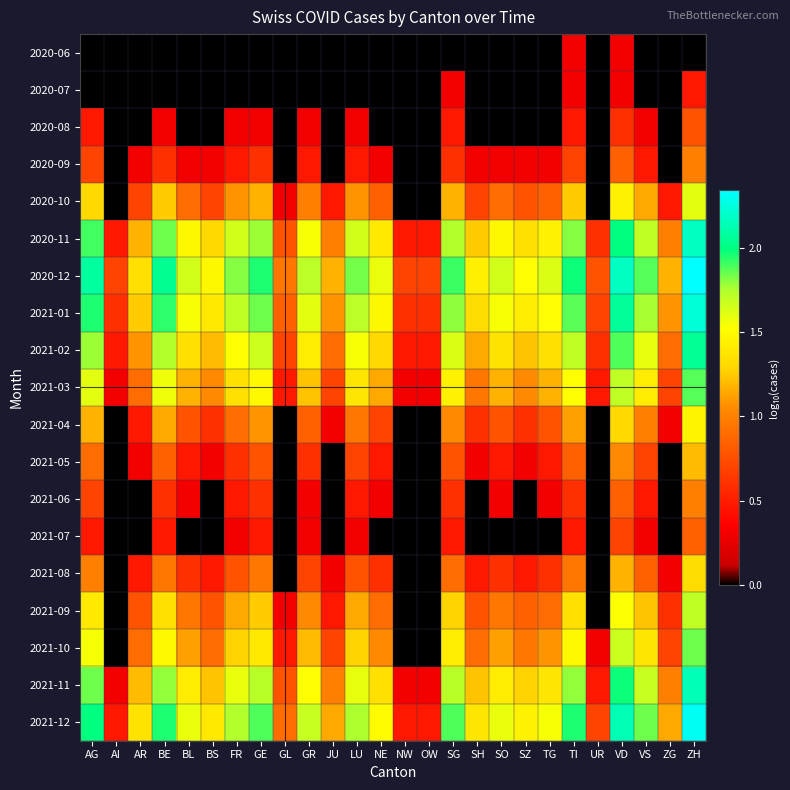

Reading left to right, extract all data points from this chart.

2020-06: AG=0.0	AI=0.0	AR=0.0	BE=0.0	BL=0.0	BS=0.0	FR=0.0	GE=0.0	GL=0.0	GR=0.0	JU=0.0	LU=0.0	NE=0.0	NW=0.0	OW=0.0	SG=0.0	SH=0.0	SO=0.0	SZ=0.0	TG=0.0	TI=0.3	UR=0.0	VD=0.3	VS=0.0	ZG=0.0	ZH=0.0
2020-07: AG=0.0	AI=0.0	AR=0.0	BE=0.0	BL=0.0	BS=0.0	FR=0.0	GE=0.0	GL=0.0	GR=0.0	JU=0.0	LU=0.0	NE=0.0	NW=0.0	OW=0.0	SG=0.3	SH=0.0	SO=0.0	SZ=0.0	TG=0.0	TI=0.3	UR=0.0	VD=0.3	VS=0.0	ZG=0.0	ZH=0.5
2020-08: AG=0.5	AI=0.0	AR=0.0	BE=0.3	BL=0.0	BS=0.0	FR=0.3	GE=0.3	GL=0.0	GR=0.3	JU=0.0	LU=0.3	NE=0.0	NW=0.0	OW=0.0	SG=0.5	SH=0.0	SO=0.0	SZ=0.0	TG=0.0	TI=0.5	UR=0.0	VD=0.6	VS=0.3	ZG=0.0	ZH=0.8
2020-09: AG=0.7	AI=0.0	AR=0.3	BE=0.6	BL=0.3	BS=0.3	FR=0.5	GE=0.6	GL=0.0	GR=0.5	JU=0.0	LU=0.5	NE=0.3	NW=0.0	OW=0.0	SG=0.6	SH=0.3	SO=0.3	SZ=0.3	TG=0.3	TI=0.7	UR=0.0	VD=0.8	VS=0.5	ZG=0.0	ZH=1.0
2020-10: AG=1.3	AI=0.0	AR=0.7	BE=1.3	BL=0.9	BS=0.7	FR=1.1	GE=1.2	GL=0.3	GR=1.0	JU=0.5	LU=1.1	NE=0.8	NW=0.0	OW=0.0	SG=1.2	SH=0.7	SO=0.9	SZ=0.8	TG=0.8	TI=1.3	UR=0.0	VD=1.4	VS=1.1	ZG=0.5	ZH=1.6
2020-11: AG=1.9	AI=0.5	AR=1.2	BE=1.8	BL=1.5	BS=1.3	FR=1.7	GE=1.8	GL=0.8	GR=1.5	JU=1.0	LU=1.7	NE=1.4	NW=0.5	OW=0.5	SG=1.7	SH=1.3	SO=1.5	SZ=1.3	TG=1.4	TI=1.8	UR=0.6	VD=2.0	VS=1.7	ZG=1.0	ZH=2.2
2020-12: AG=2.1	AI=0.7	AR=1.3	BE=2.0	BL=1.7	BS=1.5	FR=1.8	GE=2.0	GL=1.0	GR=1.7	JU=1.2	LU=1.8	NE=1.6	NW=0.7	OW=0.7	SG=1.9	SH=1.4	SO=1.7	SZ=1.5	TG=1.6	TI=2.0	UR=0.8	VD=2.2	VS=1.9	ZG=1.2	ZH=2.3
2021-01: AG=2.0	AI=0.6	AR=1.3	BE=1.9	BL=1.5	BS=1.4	FR=1.7	GE=1.8	GL=0.8	GR=1.6	JU=1.1	LU=1.7	NE=1.5	NW=0.6	OW=0.6	SG=1.8	SH=1.3	SO=1.5	SZ=1.4	TG=1.5	TI=1.9	UR=0.7	VD=2.1	VS=1.8	ZG=1.1	ZH=2.2
2021-02: AG=1.8	AI=0.5	AR=1.1	BE=1.7	BL=1.3	BS=1.2	FR=1.5	GE=1.7	GL=0.7	GR=1.4	JU=0.9	LU=1.5	NE=1.3	NW=0.5	OW=0.5	SG=1.6	SH=1.1	SO=1.4	SZ=1.2	TG=1.3	TI=1.7	UR=0.6	VD=1.9	VS=1.6	ZG=0.9	ZH=2.1
2021-03: AG=1.6	AI=0.3	AR=0.9	BE=1.6	BL=1.2	BS=1.0	FR=1.3	GE=1.5	GL=0.5	GR=1.2	JU=0.7	LU=1.4	NE=1.1	NW=0.3	OW=0.3	SG=1.4	SH=1.0	SO=1.2	SZ=1.0	TG=1.2	TI=1.5	UR=0.5	VD=1.7	VS=1.4	ZG=0.7	ZH=1.9
2021-04: AG=1.2	AI=0.0	AR=0.5	BE=1.1	BL=0.8	BS=0.6	FR=0.9	GE=1.1	GL=0.0	GR=0.8	JU=0.3	LU=1.0	NE=0.7	NW=0.0	OW=0.0	SG=1.0	SH=0.6	SO=0.8	SZ=0.6	TG=0.8	TI=1.1	UR=0.0	VD=1.3	VS=1.0	ZG=0.3	ZH=1.5
2021-05: AG=0.9	AI=0.0	AR=0.3	BE=0.8	BL=0.5	BS=0.3	FR=0.6	GE=0.8	GL=0.0	GR=0.6	JU=0.0	LU=0.7	NE=0.5	NW=0.0	OW=0.0	SG=0.8	SH=0.3	SO=0.5	SZ=0.3	TG=0.5	TI=0.8	UR=0.0	VD=1.0	VS=0.7	ZG=0.0	ZH=1.2
2021-06: AG=0.7	AI=0.0	AR=0.0	BE=0.6	BL=0.3	BS=0.0	FR=0.5	GE=0.6	GL=0.0	GR=0.3	JU=0.0	LU=0.5	NE=0.3	NW=0.0	OW=0.0	SG=0.6	SH=0.0	SO=0.3	SZ=0.0	TG=0.3	TI=0.6	UR=0.0	VD=0.8	VS=0.5	ZG=0.0	ZH=1.0
2021-07: AG=0.5	AI=0.0	AR=0.0	BE=0.5	BL=0.0	BS=0.0	FR=0.3	GE=0.5	GL=0.0	GR=0.3	JU=0.0	LU=0.3	NE=0.0	NW=0.0	OW=0.0	SG=0.5	SH=0.0	SO=0.0	SZ=0.0	TG=0.0	TI=0.5	UR=0.0	VD=0.7	VS=0.3	ZG=0.0	ZH=0.8
2021-08: AG=1.0	AI=0.0	AR=0.5	BE=1.0	BL=0.6	BS=0.5	FR=0.8	GE=1.0	GL=0.0	GR=0.7	JU=0.3	LU=0.8	NE=0.6	NW=0.0	OW=0.0	SG=0.9	SH=0.5	SO=0.6	SZ=0.5	TG=0.6	TI=1.0	UR=0.0	VD=1.2	VS=0.8	ZG=0.3	ZH=1.3
2021-09: AG=1.4	AI=0.0	AR=0.8	BE=1.3	BL=1.0	BS=0.8	FR=1.1	GE=1.3	GL=0.3	GR=1.0	JU=0.5	LU=1.1	NE=0.9	NW=0.0	OW=0.0	SG=1.3	SH=0.8	SO=1.0	SZ=0.8	TG=0.9	TI=1.3	UR=0.0	VD=1.5	VS=1.2	ZG=0.6	ZH=1.7
2021-10: AG=1.5	AI=0.0	AR=0.9	BE=1.5	BL=1.1	BS=0.9	FR=1.3	GE=1.4	GL=0.5	GR=1.2	JU=0.7	LU=1.3	NE=1.0	NW=0.0	OW=0.0	SG=1.4	SH=0.9	SO=1.1	SZ=1.0	TG=1.1	TI=1.5	UR=0.3	VD=1.7	VS=1.4	ZG=0.7	ZH=1.8
2021-11: AG=1.8	AI=0.3	AR=1.2	BE=1.8	BL=1.4	BS=1.2	FR=1.6	GE=1.7	GL=0.8	GR=1.5	JU=1.0	LU=1.6	NE=1.3	NW=0.3	OW=0.3	SG=1.7	SH=1.2	SO=1.4	SZ=1.3	TG=1.4	TI=1.8	UR=0.5	VD=2.0	VS=1.7	ZG=1.0	ZH=2.1
2021-12: AG=2.0	AI=0.5	AR=1.4	BE=2.0	BL=1.6	BS=1.4	FR=1.7	GE=1.9	GL=0.9	GR=1.7	JU=1.1	LU=1.8	NE=1.5	NW=0.5	OW=0.5	SG=1.9	SH=1.4	SO=1.6	SZ=1.4	TG=1.5	TI=2.0	UR=0.7	VD=2.1	VS=1.8	ZG=1.1	ZH=2.3